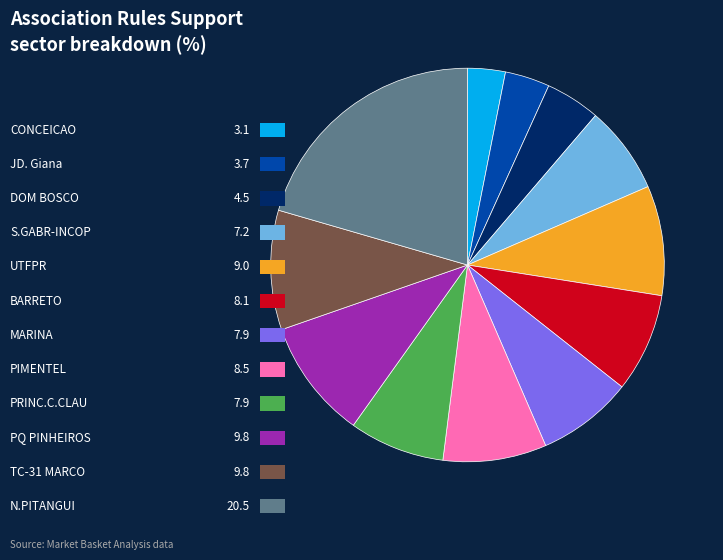

Is there any slice that represents more than half of the pie?

No